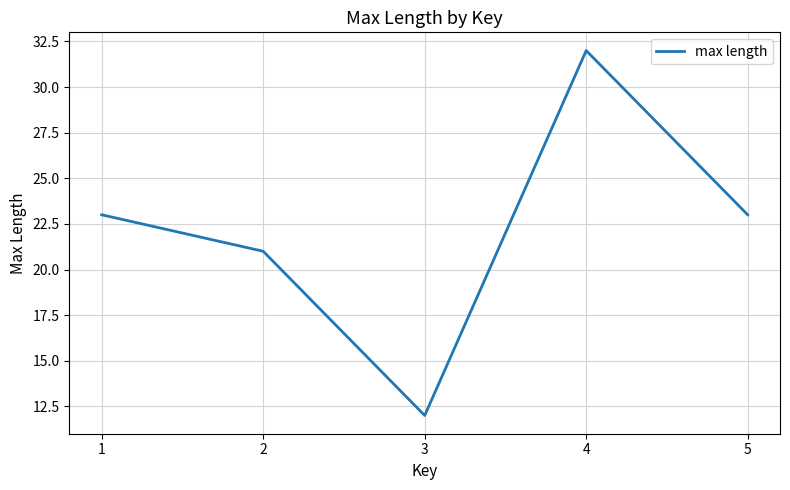

Read the value at 2.

21